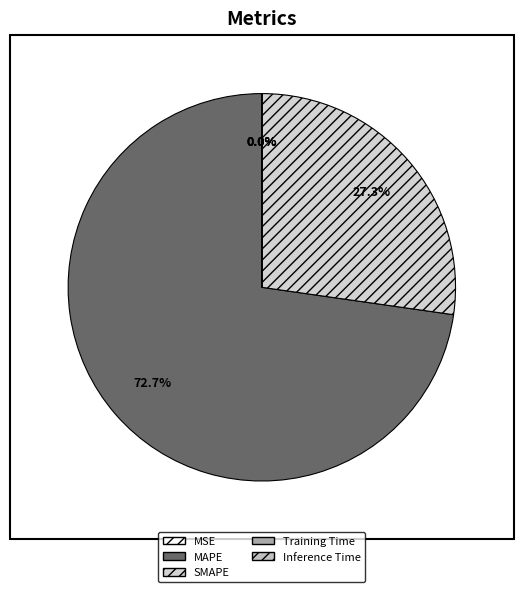

How many slices are in this pie chart?

5